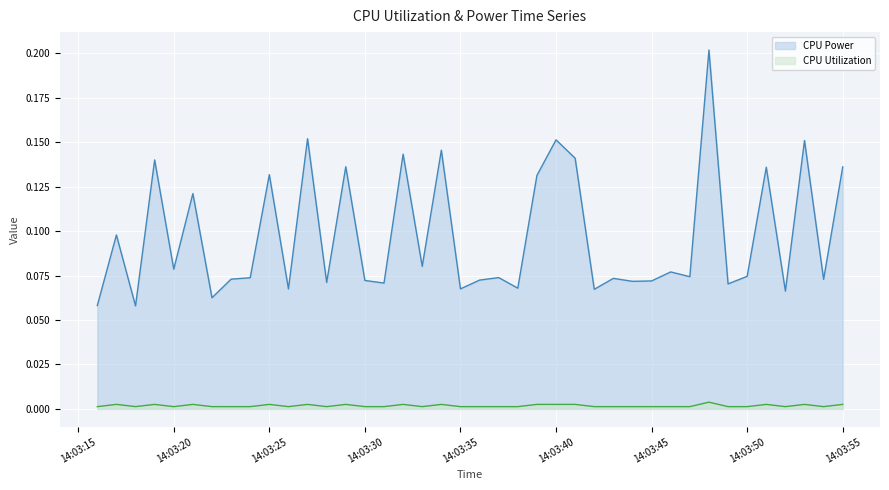

In CPU Utilization, how many points are lower than both neighbors (excluding endpoints)?

14